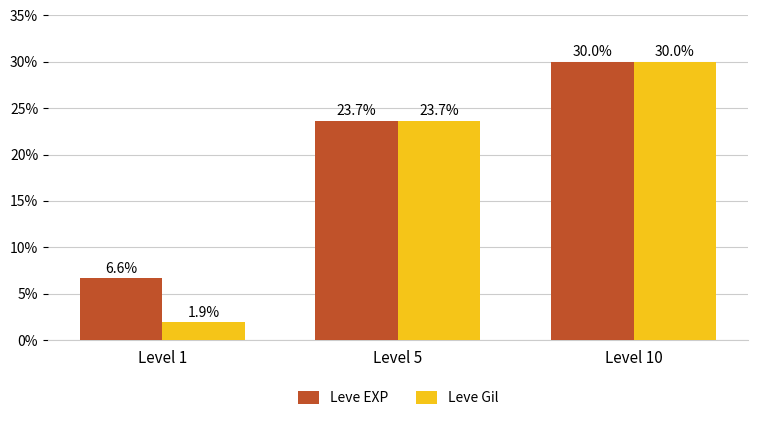

The Leve EXP series shows 12.6 at Level 10. True or false?

False